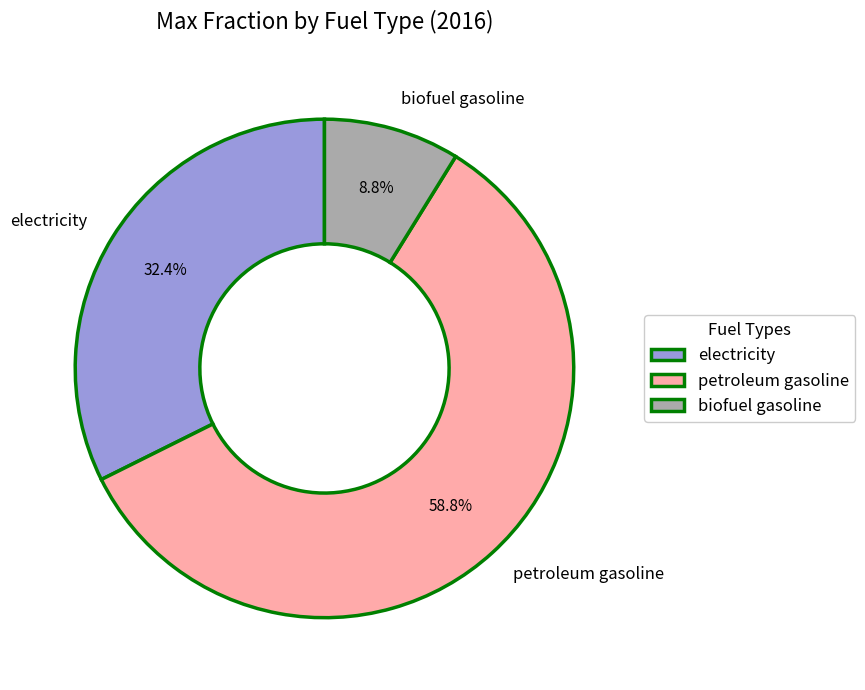

How many segments does this pie chart have?

3